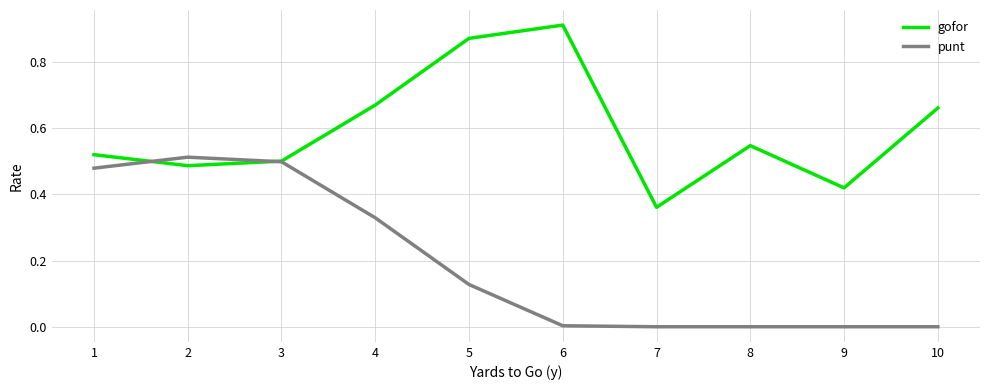

Which series has the widest spread of values?

gofor